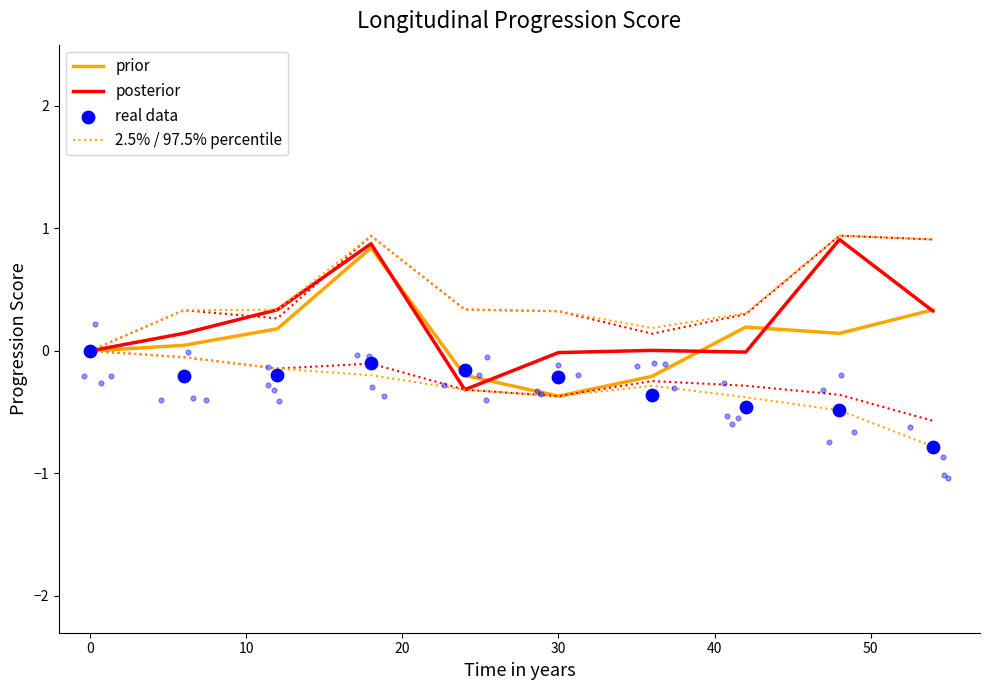

Which series contains the lowest Y value?

real data